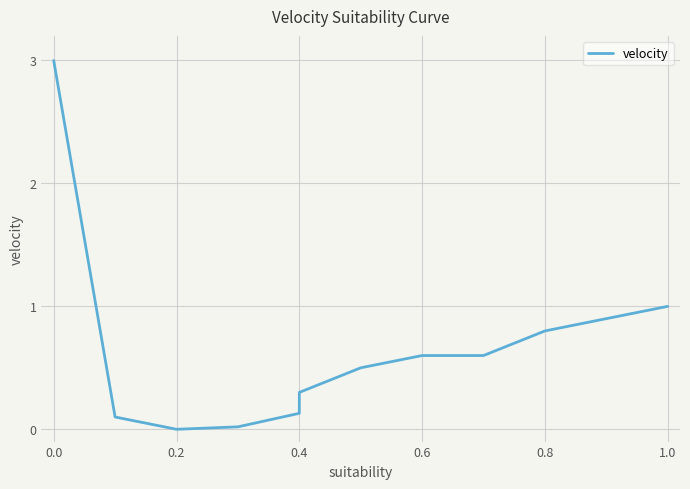

How many values are above zero?

11